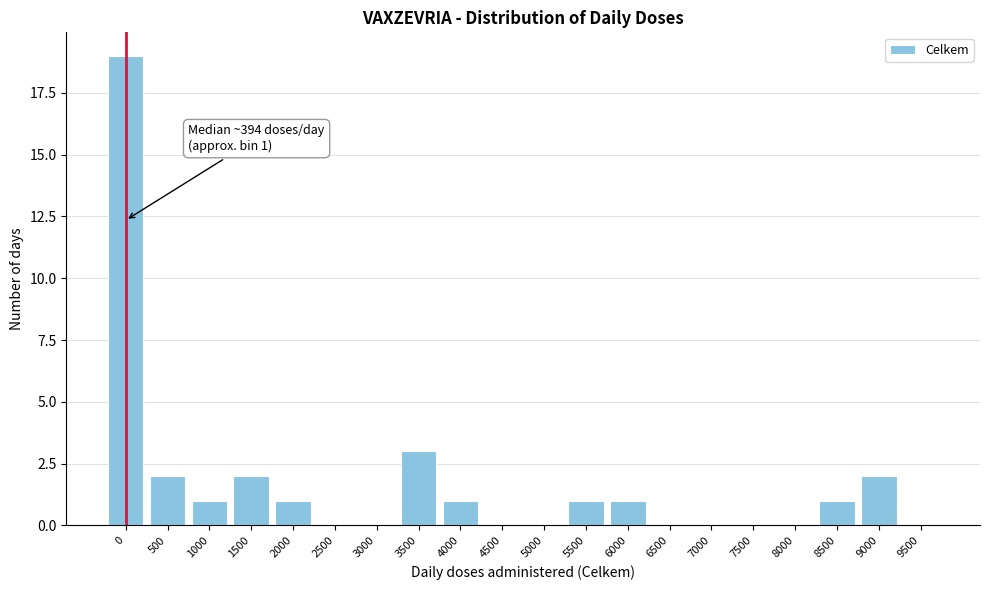

Reading left to right, list all the values displayed in this chart.

0=19	500=2	1000=1	1500=2	2000=1	2500=0	3000=0	3500=3	4000=1	4500=0	5000=0	5500=1	6000=1	6500=0	7000=0	7500=0	8000=0	8500=1	9000=2	9500=0